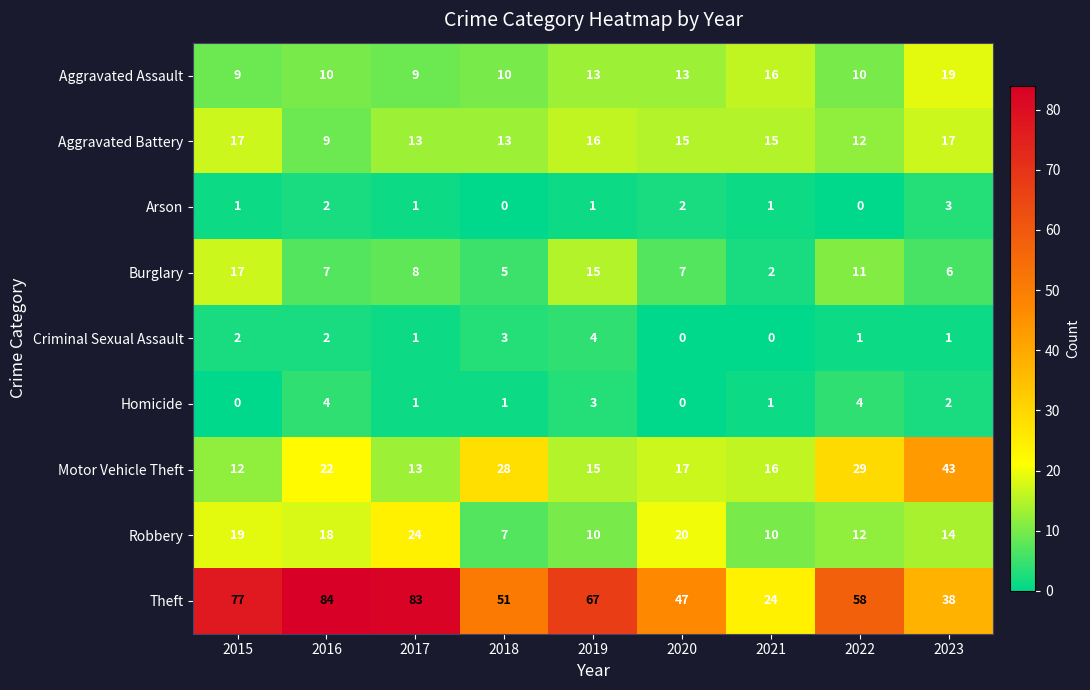

Which series has the widest spread of values?

Theft